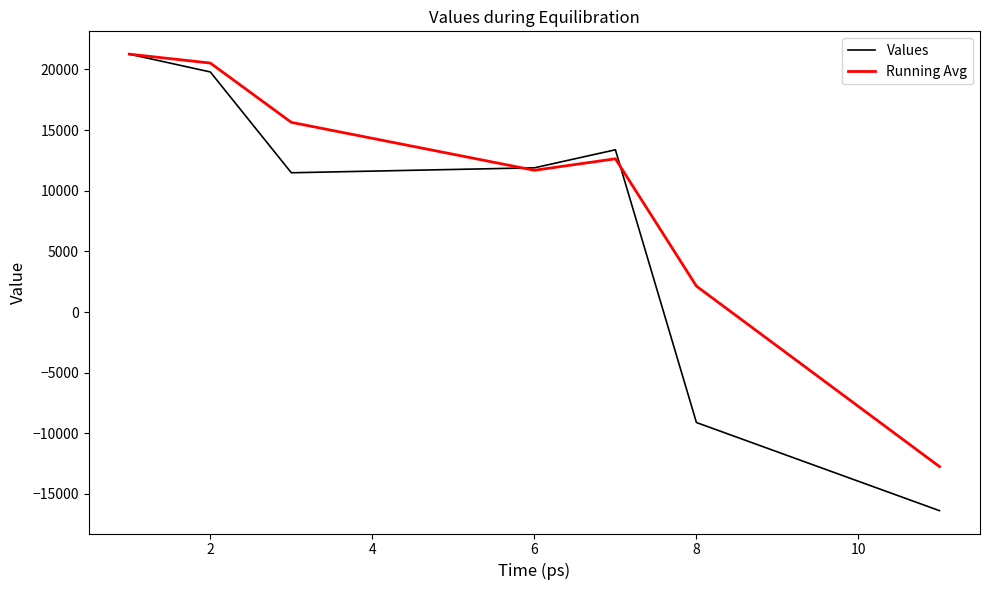

List the series in order of their overall mean, highest first.

Running Avg, Values